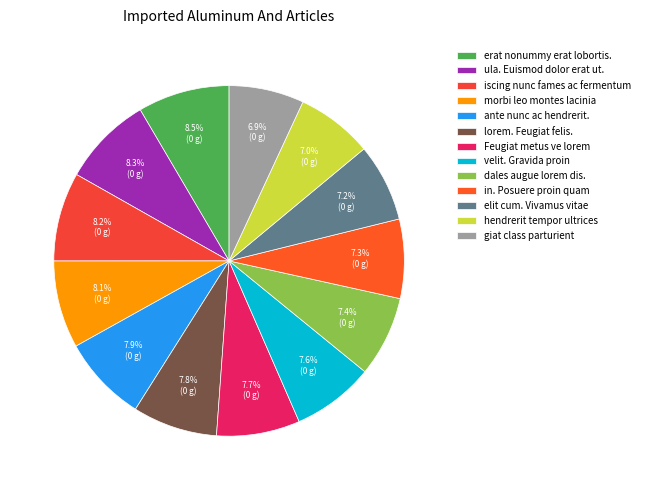

Rank the categories by value from highest to lowest.

erat nonummy erat lobortis., ula. Euismod dolor erat ut., iscing nunc fames ac fermentum, morbi leo montes lacinia, ante nunc ac hendrerit., lorem. Feugiat felis., Feugiat metus ve lorem, velit. Gravida proin, dales augue lorem dis., in. Posuere proin quam, elit cum. Vivamus vitae, hendrerit tempor ultrices, giat class parturient